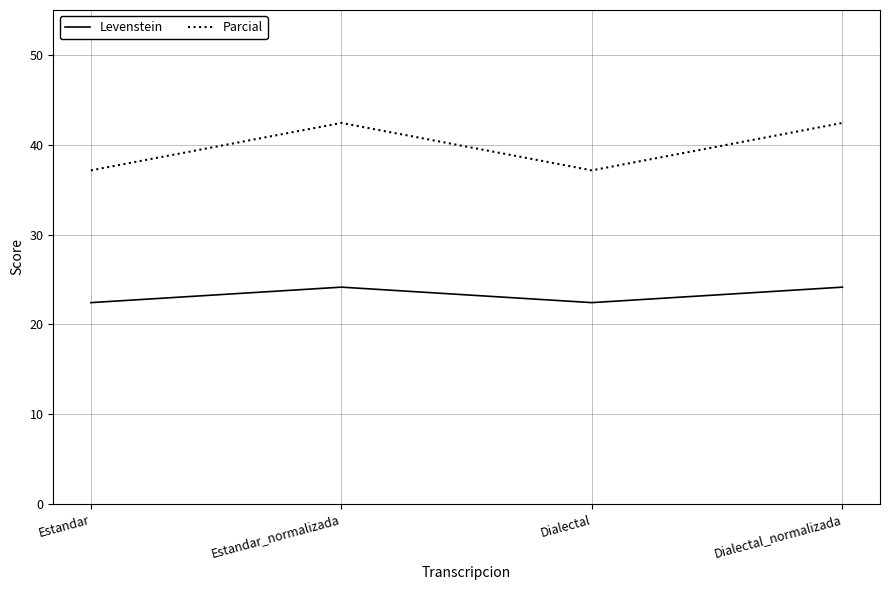

What position from the right is Dialectal?

2